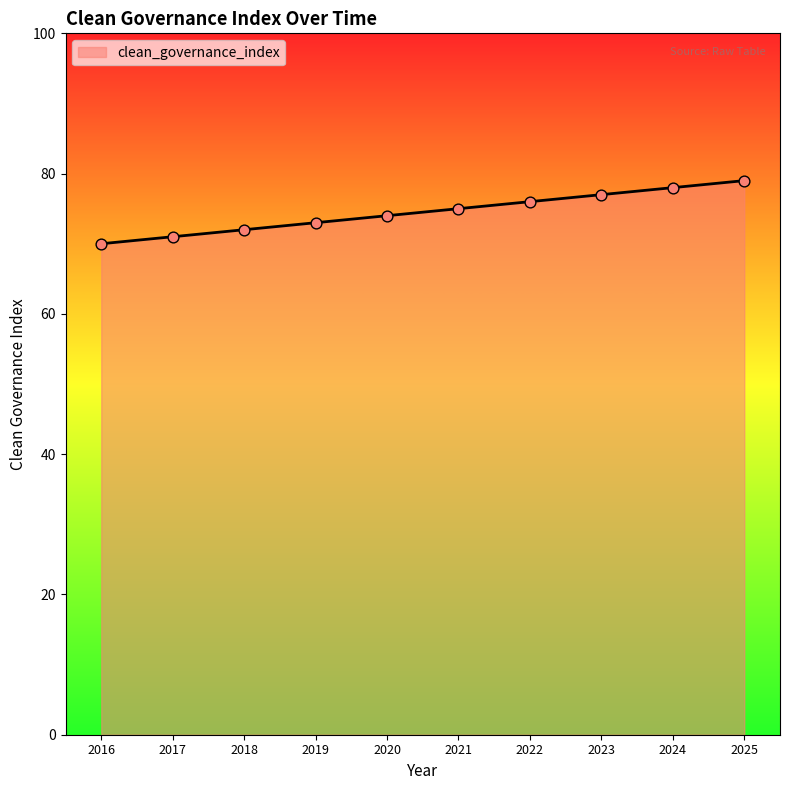

Which has a higher value, 2021 or 2016?

2021